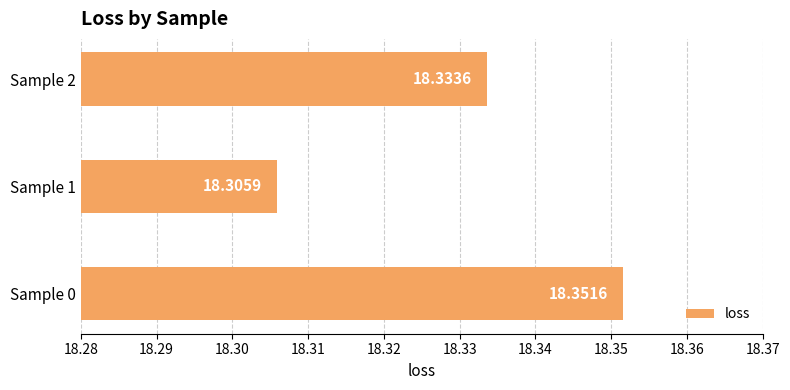

What is the sum of all values?

55.0